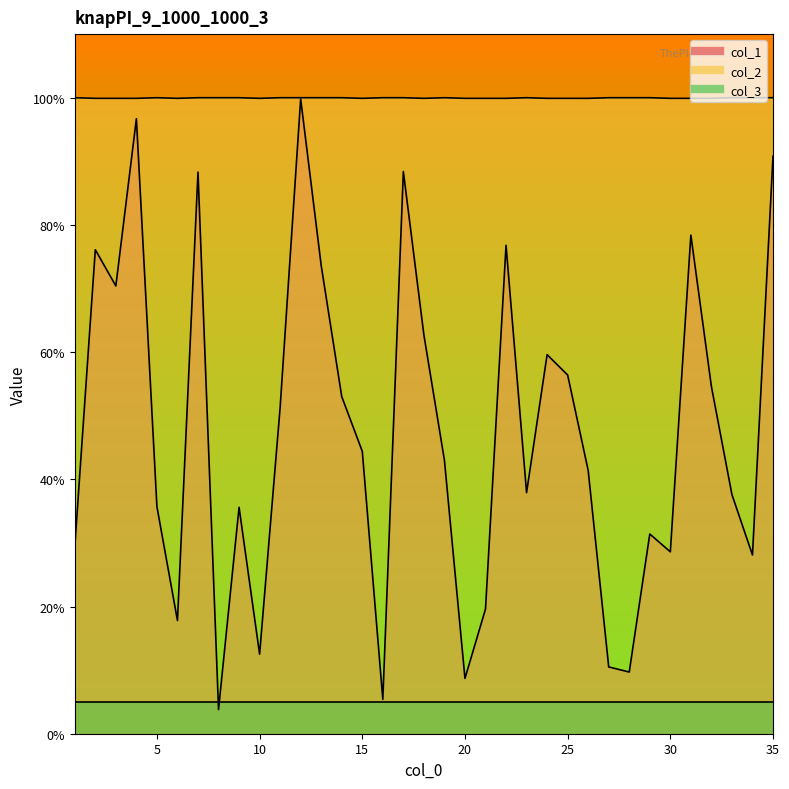

Between 14 and 31, which series saw the biggest shift?

col_1